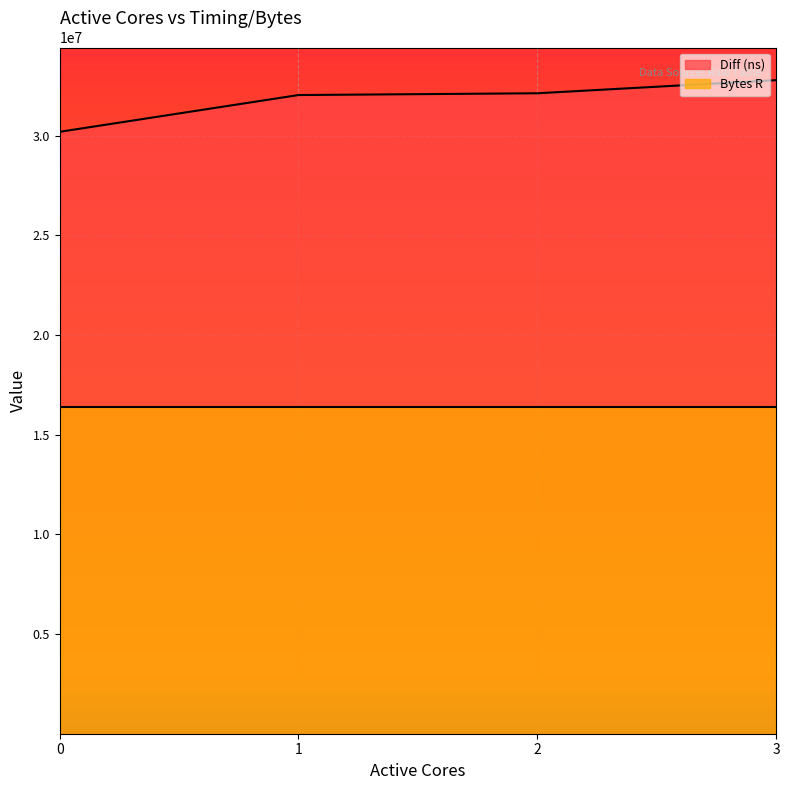

Where is the data nearest to the value 31484050?

1